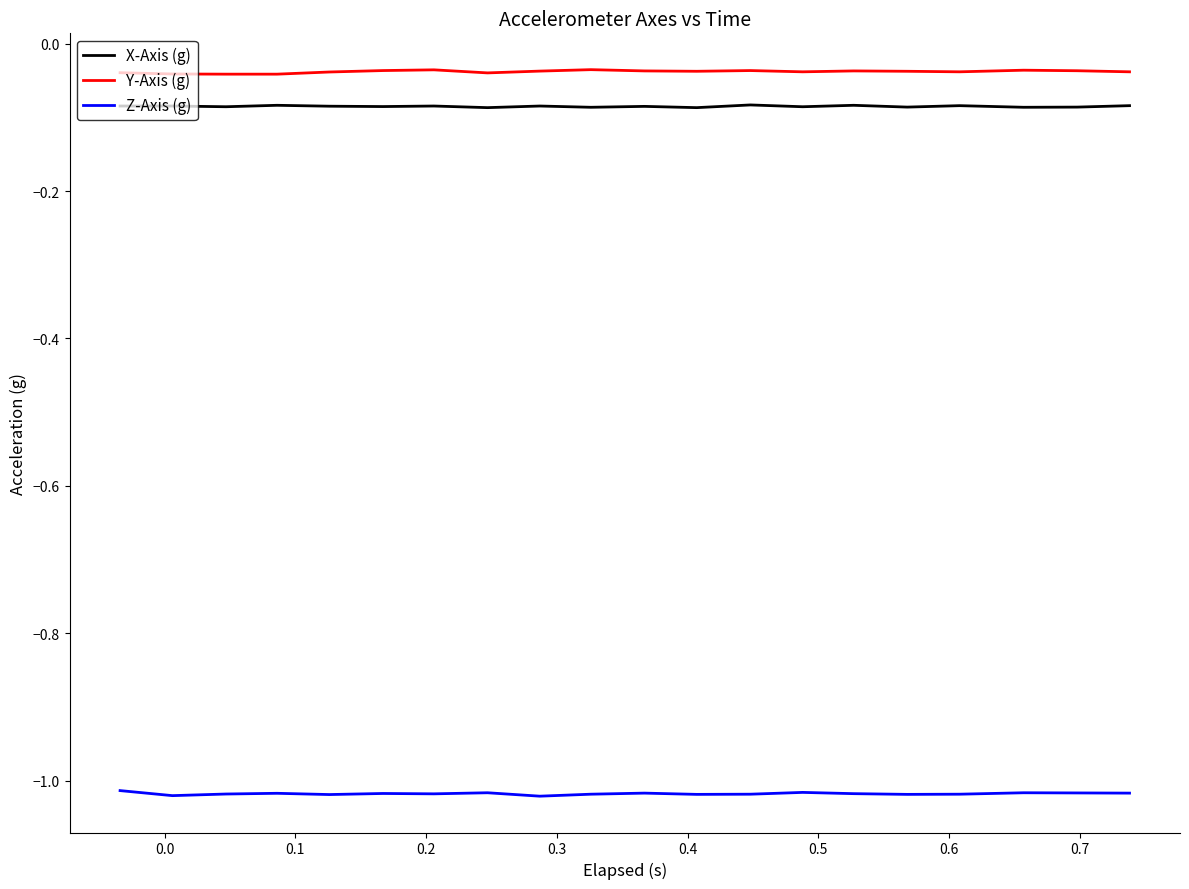

Which series has the largest total across all categories?

Y-Axis (g)